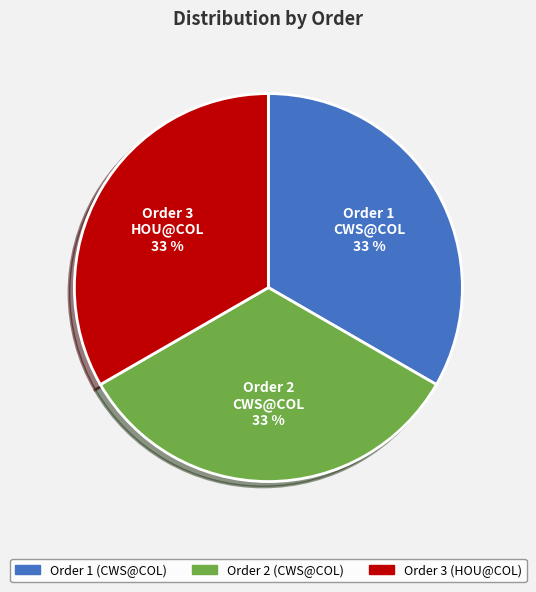

To the nearest percent, what is the average slice percentage?

33%